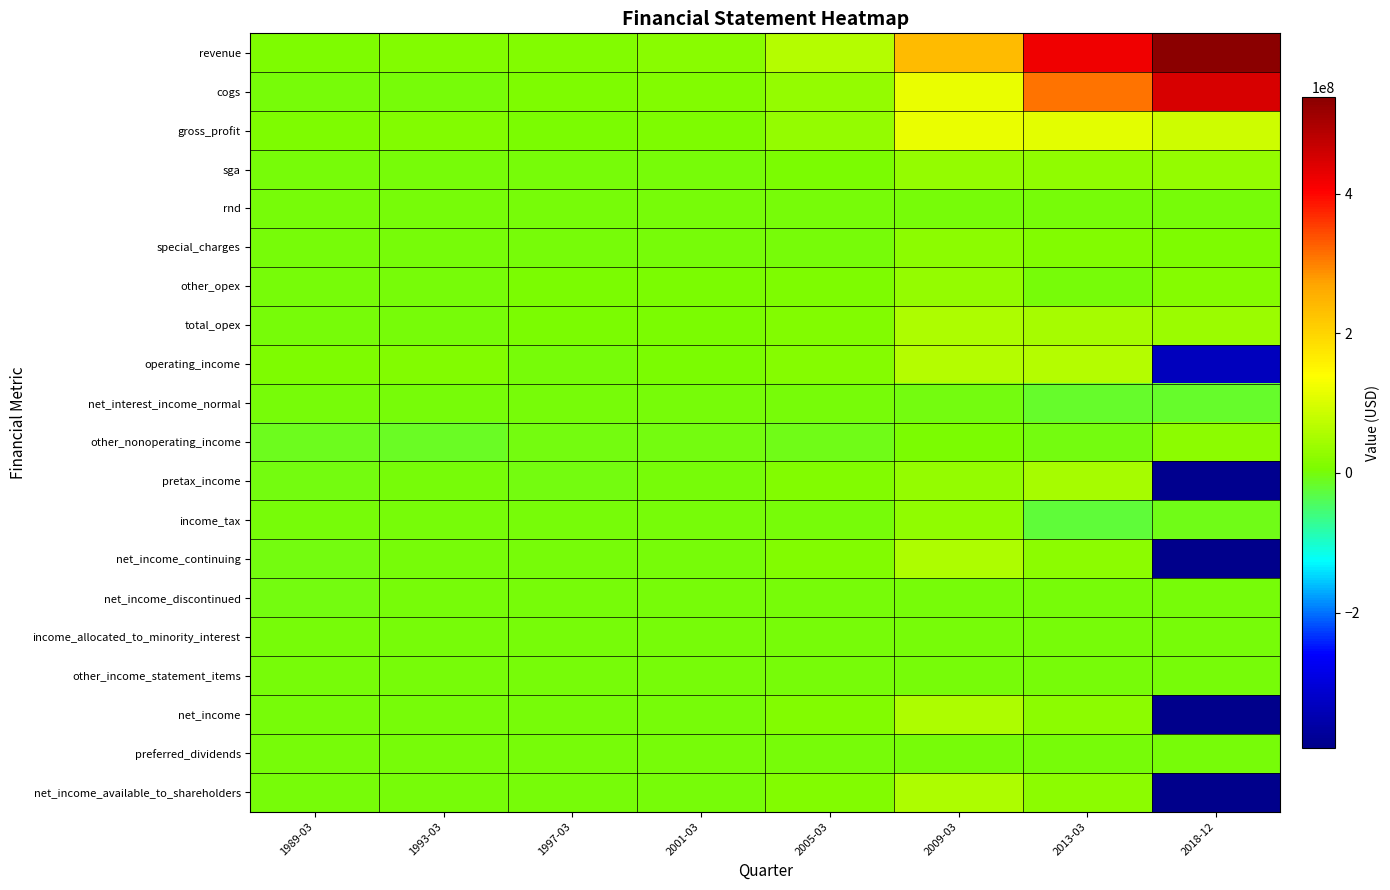

At which category is the sum across all series the highest?

2013-03